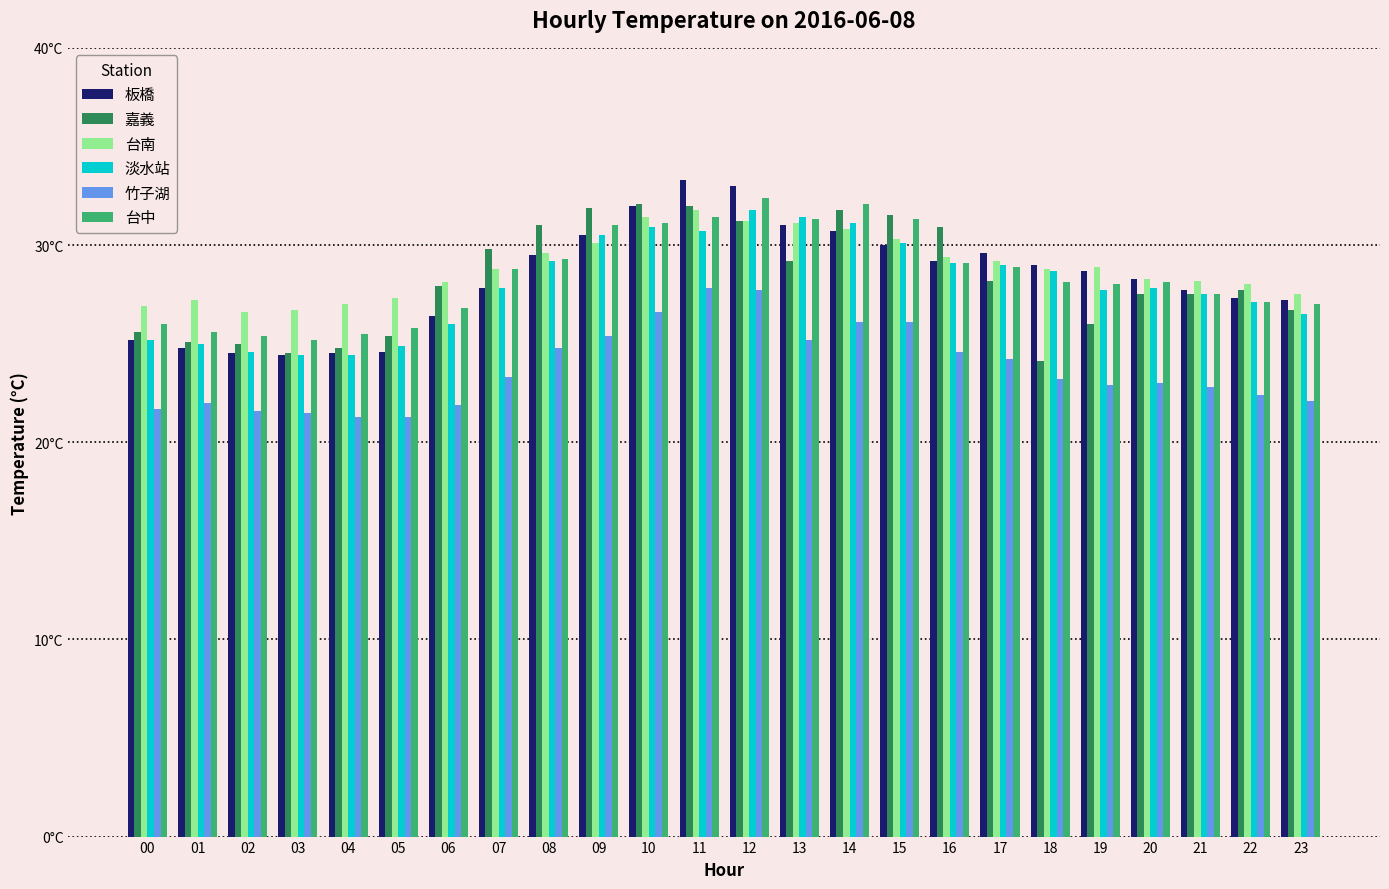

Which category has the lowest value in the 台中 series?

03